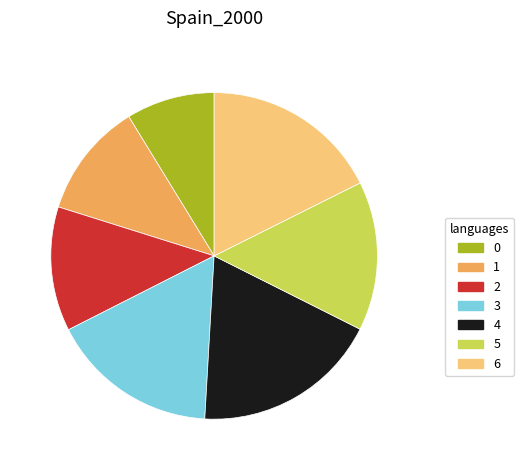

Is it true that 0 is 9% of the pie?

True